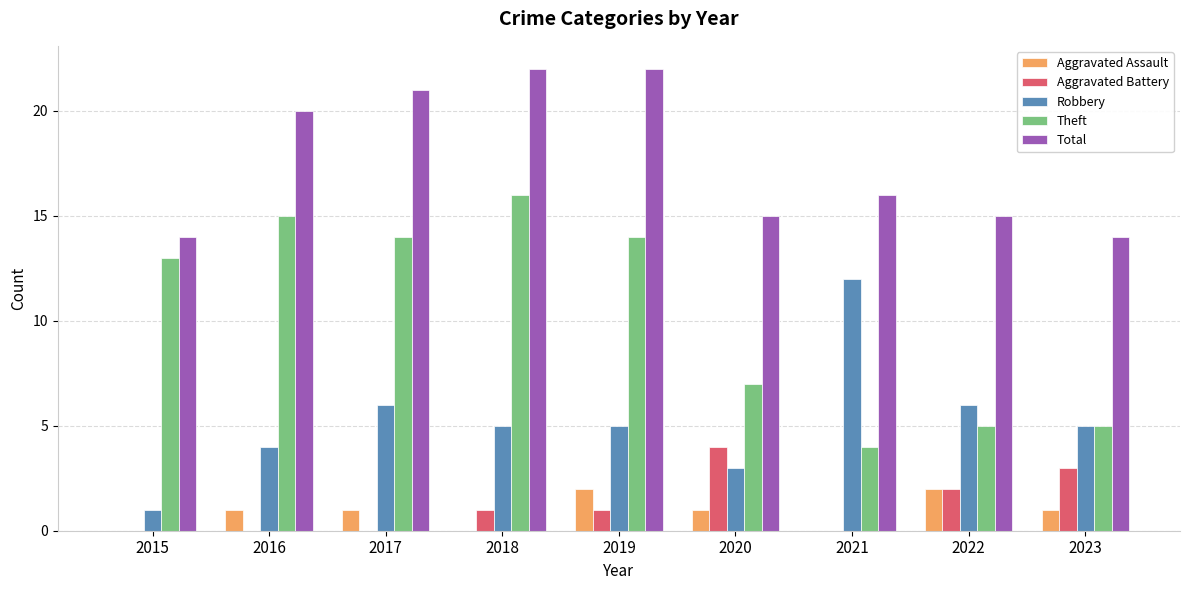

Which series has the largest range (max minus min)?

Theft